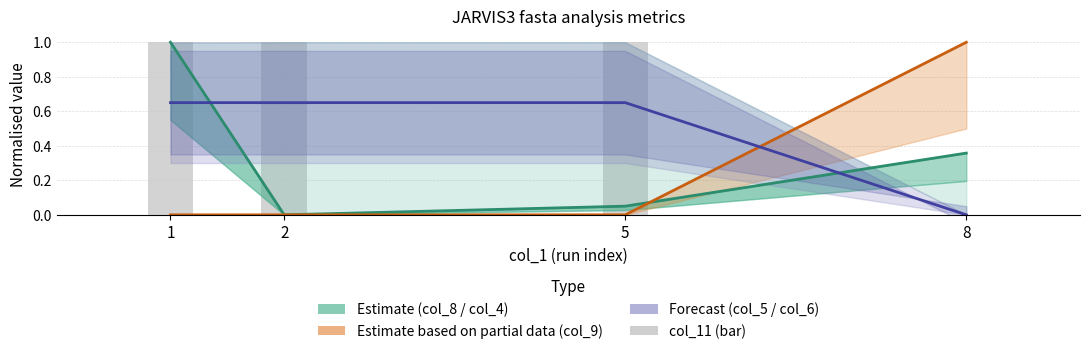

Which series has the largest range (max minus min)?

col_8 (Estimate line)